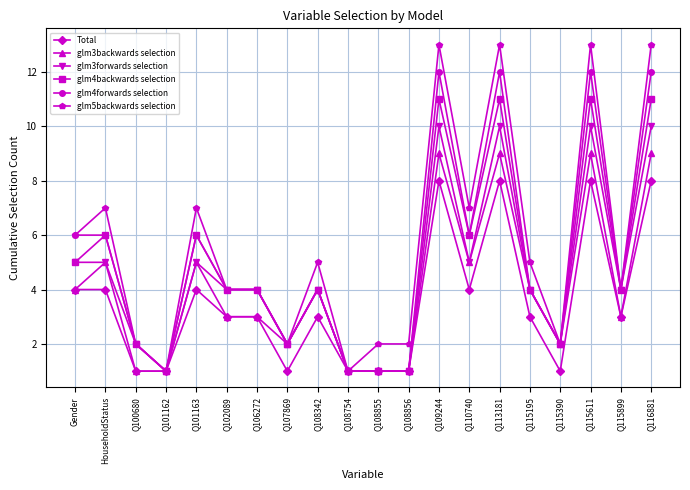

Which series has the largest range (max minus min)?

glm5backwards selection